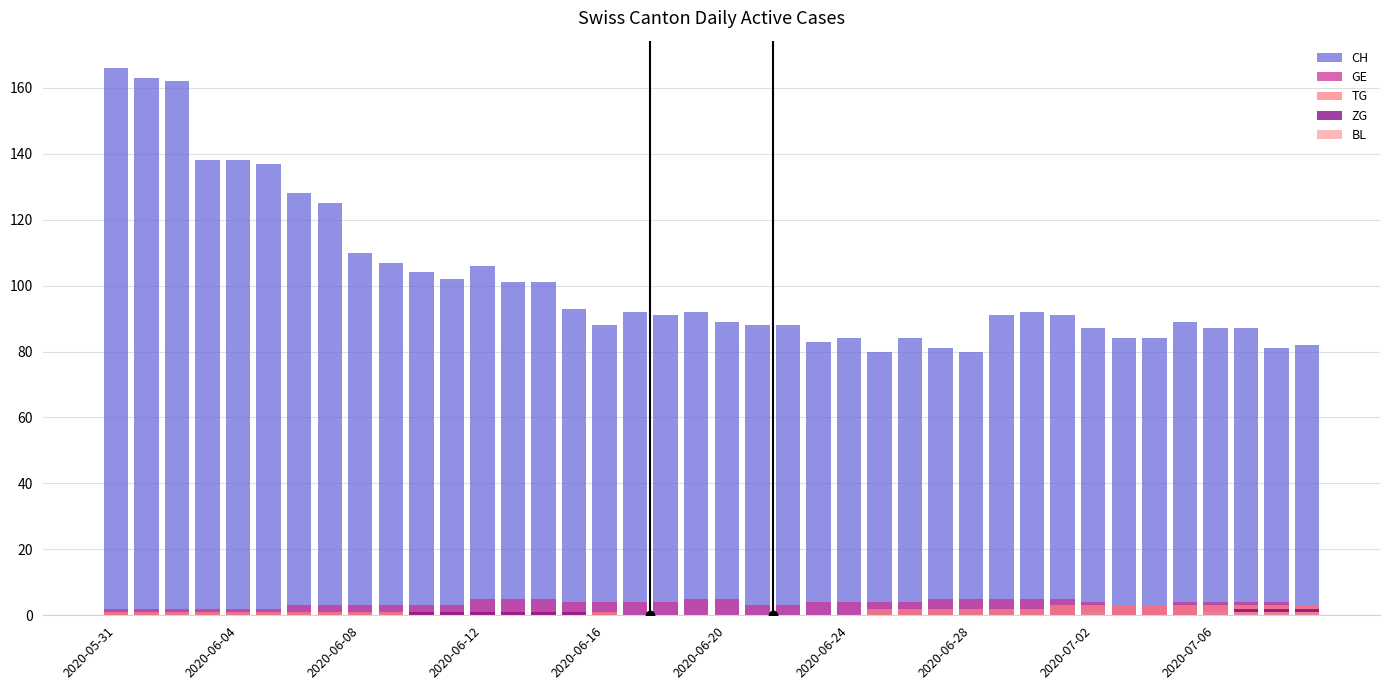

How many distinct data groups are displayed?

5